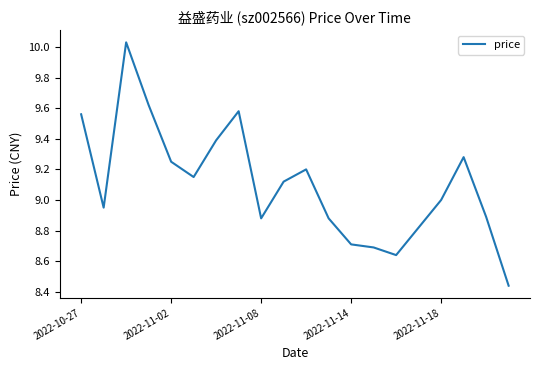

What is the difference between the maximum and minimum values?

1.6